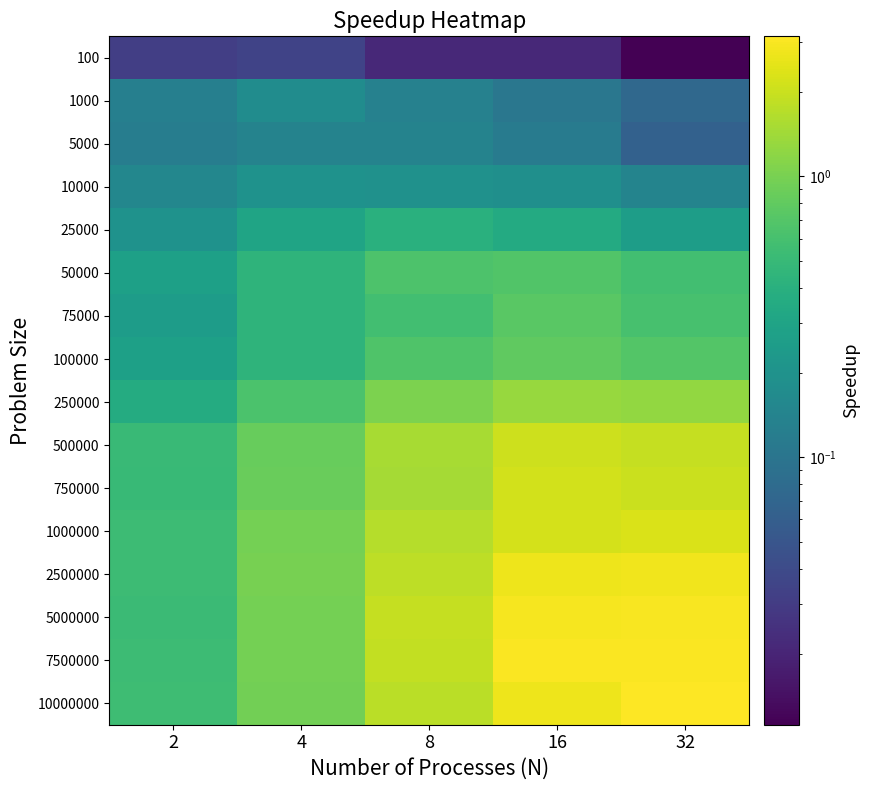

Reading left to right, what are all the values shown in this chart?

100: 2=0.0	4=0.0	8=0.0	16=0.0	32=0.0
1000: 2=0.1	4=0.2	8=0.1	16=0.1	32=0.1
5000: 2=0.1	4=0.1	8=0.1	16=0.1	32=0.1
10000: 2=0.2	4=0.2	8=0.2	16=0.2	32=0.1
25000: 2=0.2	4=0.3	8=0.4	16=0.3	32=0.3
50000: 2=0.3	4=0.4	8=0.7	16=0.7	32=0.6
75000: 2=0.3	4=0.4	8=0.6	16=0.7	32=0.6
100000: 2=0.3	4=0.4	8=0.7	16=0.8	32=0.7
250000: 2=0.4	4=0.6	8=1.0	16=1.3	32=1.3
500000: 2=0.5	4=0.9	8=1.5	16=2.0	32=1.9
750000: 2=0.5	4=0.9	8=1.5	16=2.1	32=2.0
1000000: 2=0.5	4=1.0	8=1.7	16=2.2	32=2.3
2500000: 2=0.5	4=1.0	8=1.8	16=2.7	32=2.8
5000000: 2=0.5	4=1.0	8=1.9	16=2.9	32=3.0
7500000: 2=0.5	4=1.0	8=1.9	16=3.0	32=3.0
10000000: 2=0.5	4=1.0	8=1.8	16=2.7	32=3.1